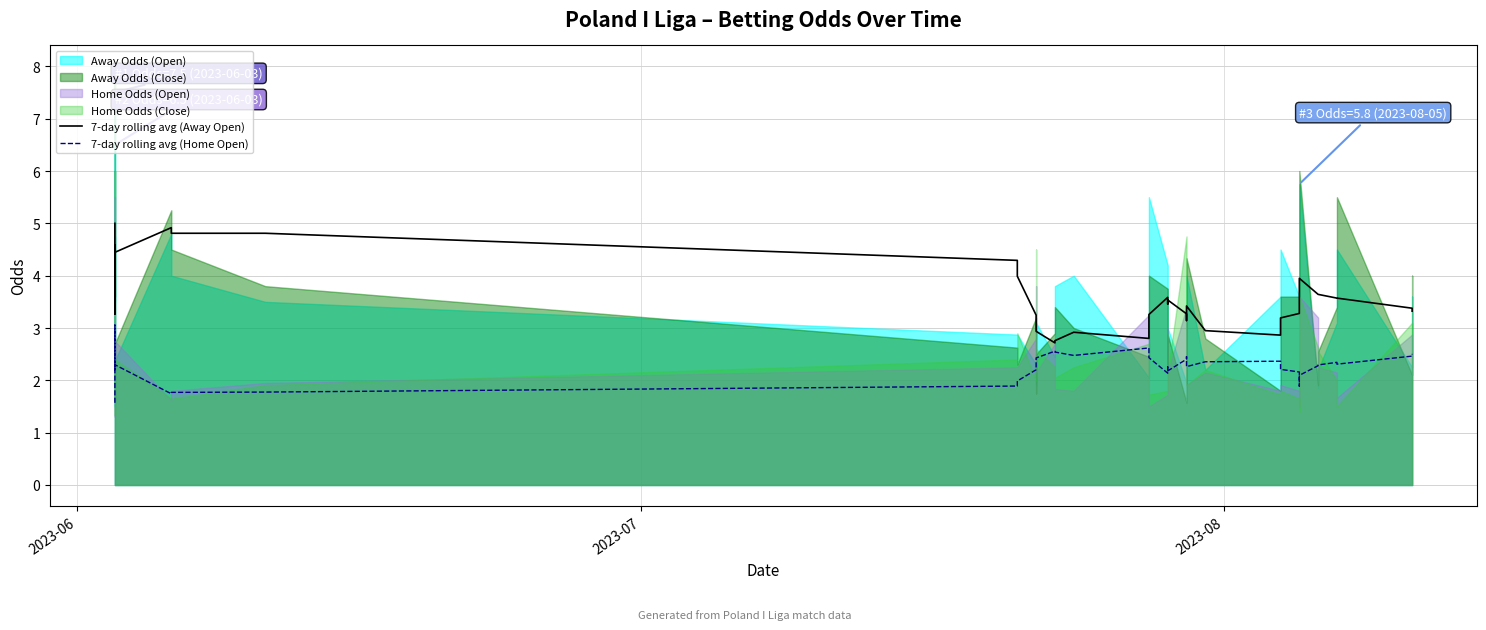

True or false: 7-day rolling avg (Away Open) has more than 2 interior local peaks.

True